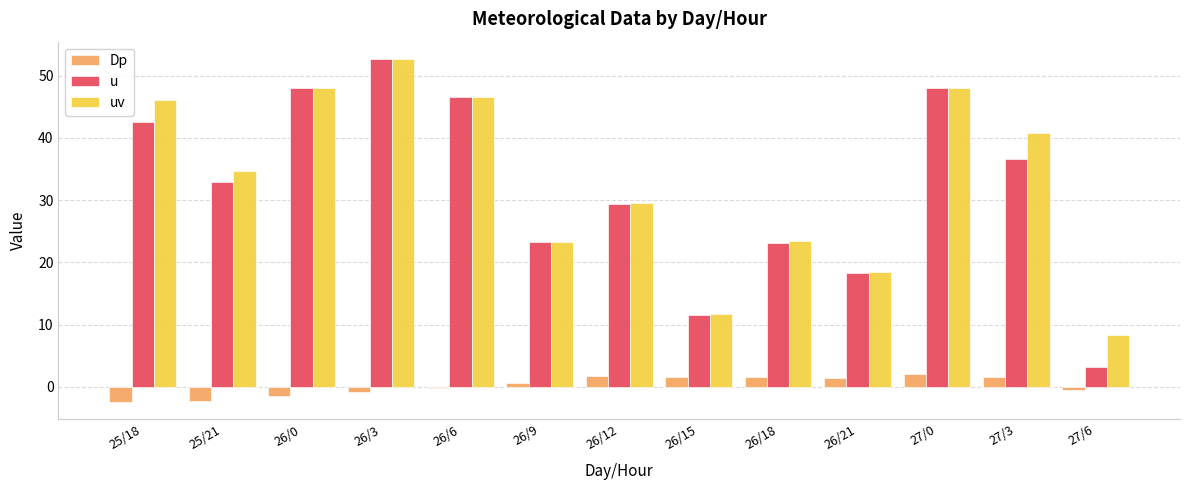

How many groups of bars are there?

13